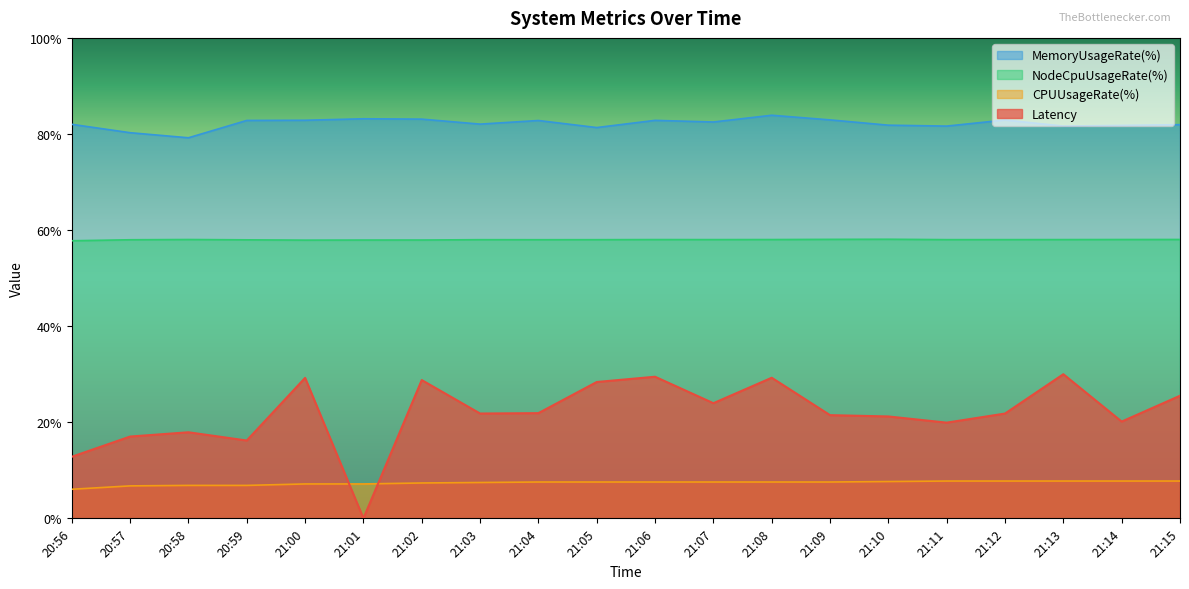

The value of CPUUsageRate(%) at 21:14 is 10.4. True or false?

False